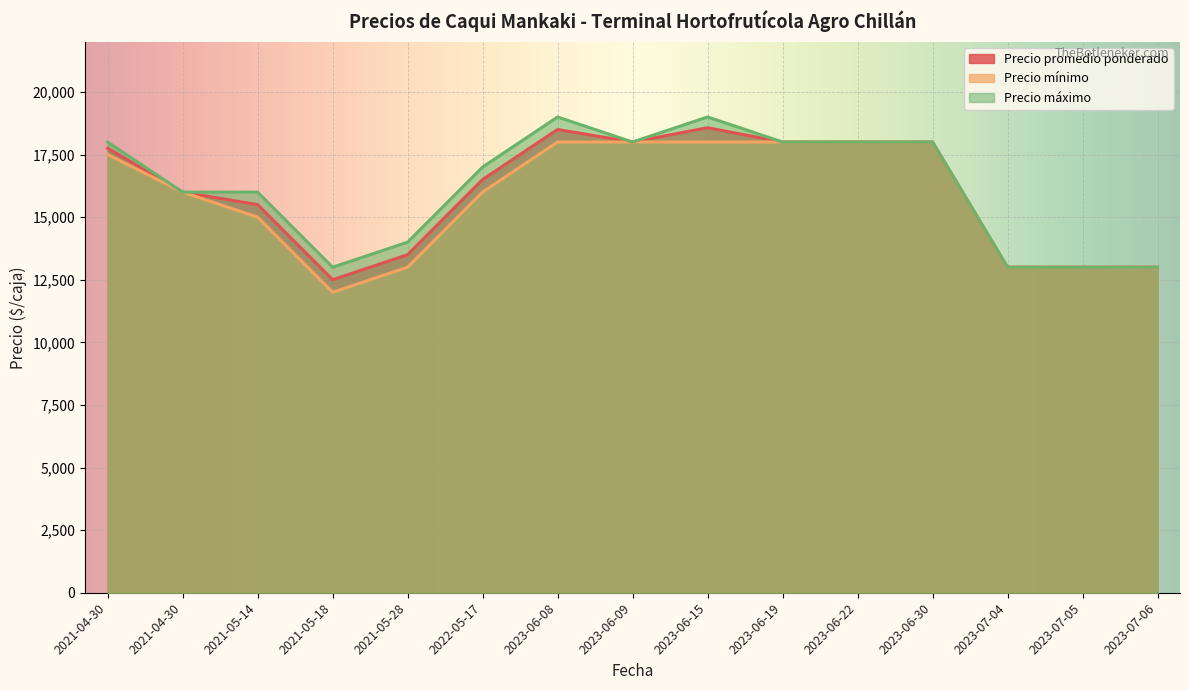

True or false: Precio máximo has a value of 13000 at 2021-05-18.

True